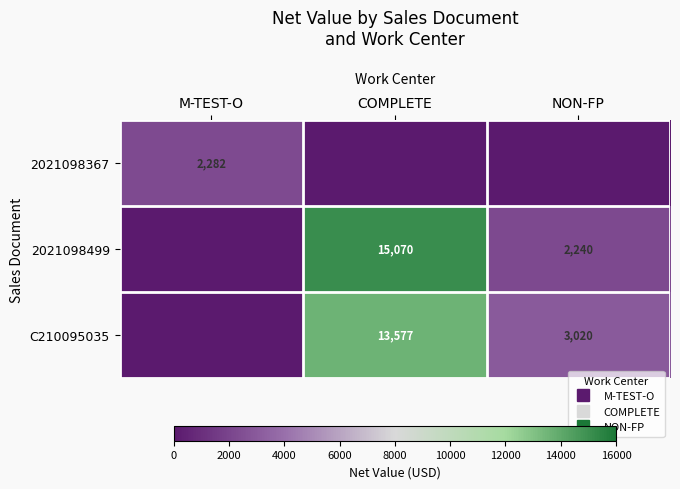

At which category is the sum across all series the highest?

COMPLETE